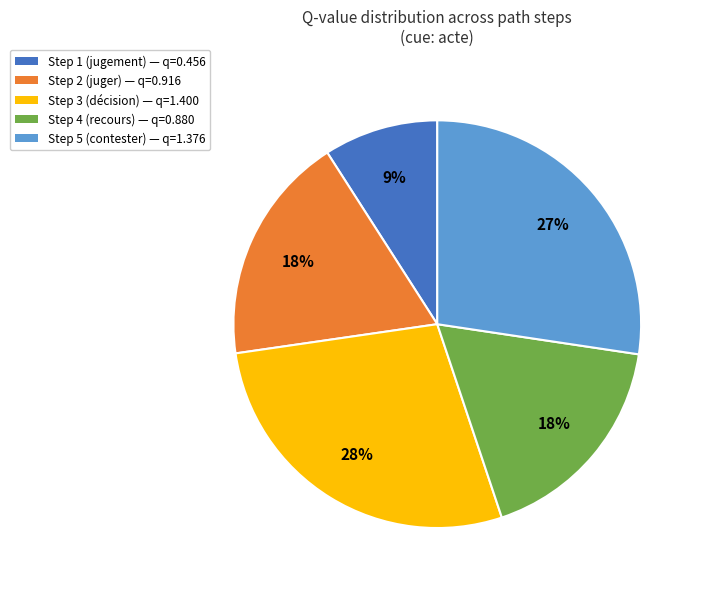

To the nearest percent, what is the average slice percentage?

20%